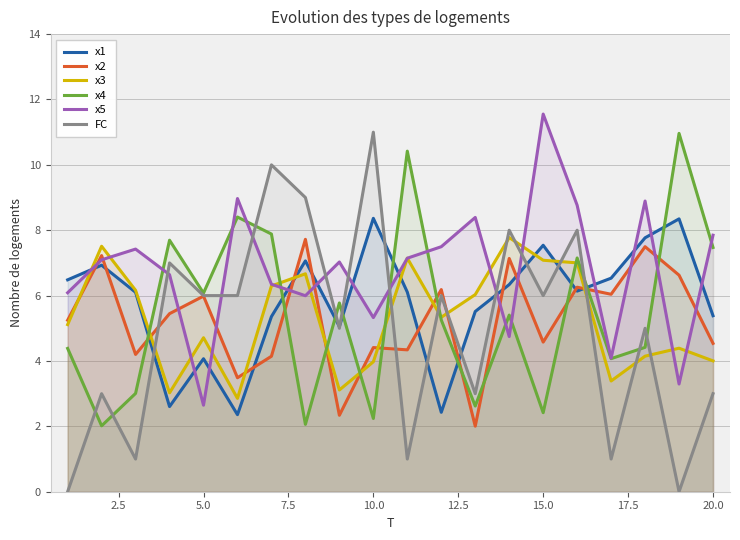

The value of FC at 10.0 is 6.9. True or false?

False